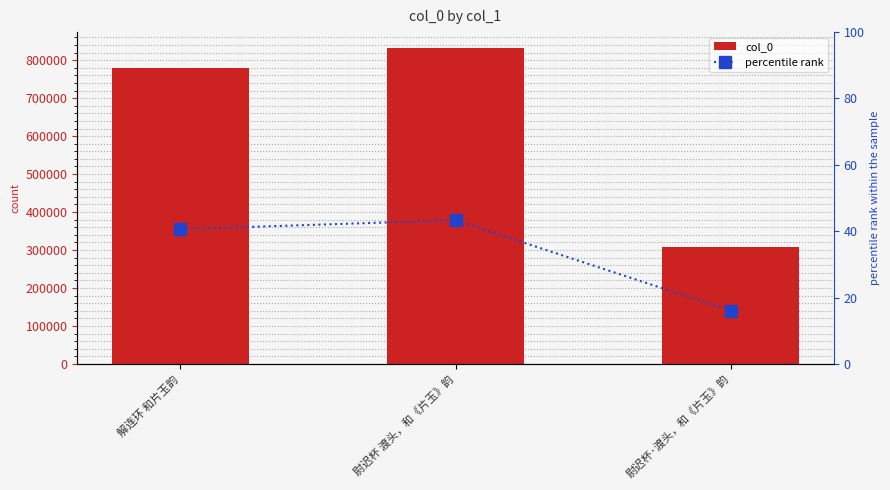

Rank the series by their maximum value, from lowest to highest.

percentile rank, col_0